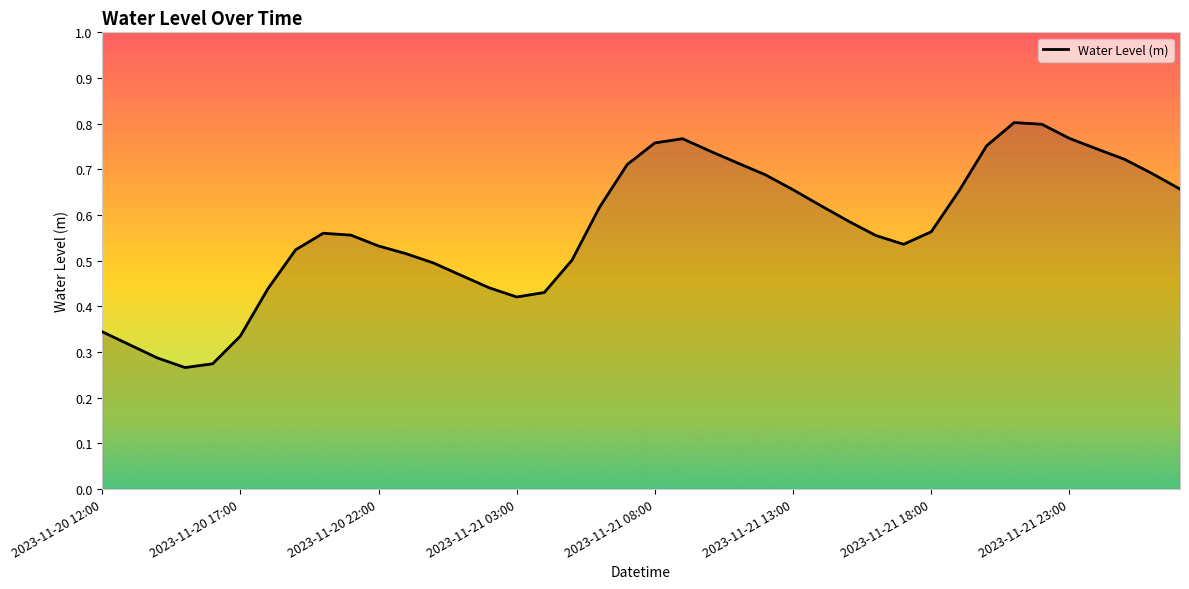

What is the sum of all values?

22.8